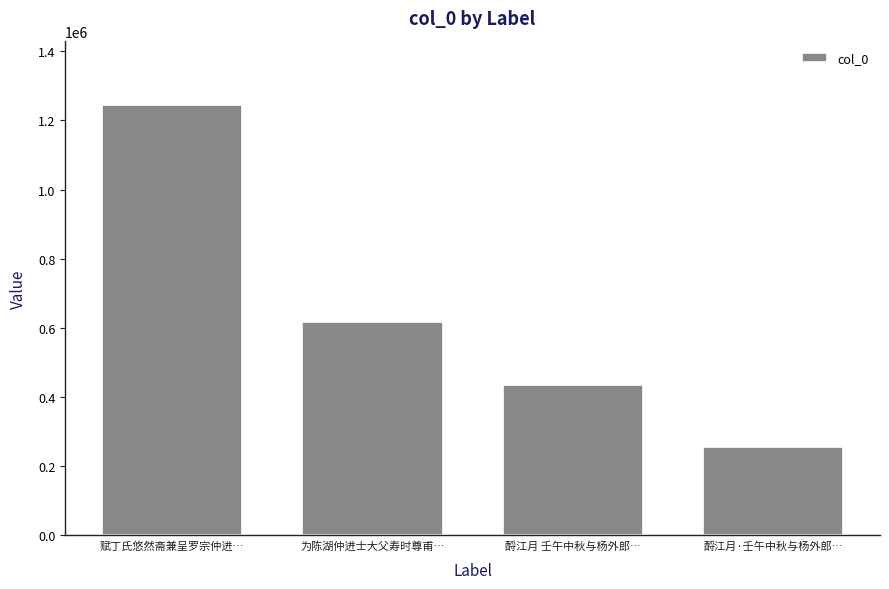

What is the label of the 2nd bar from the right?

酹江月 壬午中秋与杨外郎…